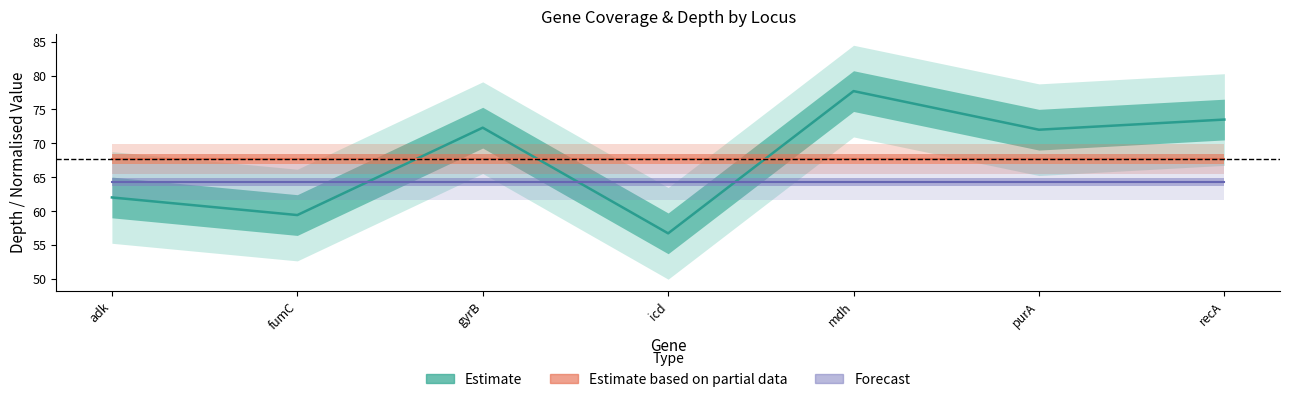

True or false: pc (norm) has more than 0 points higher than both neighbors.

False